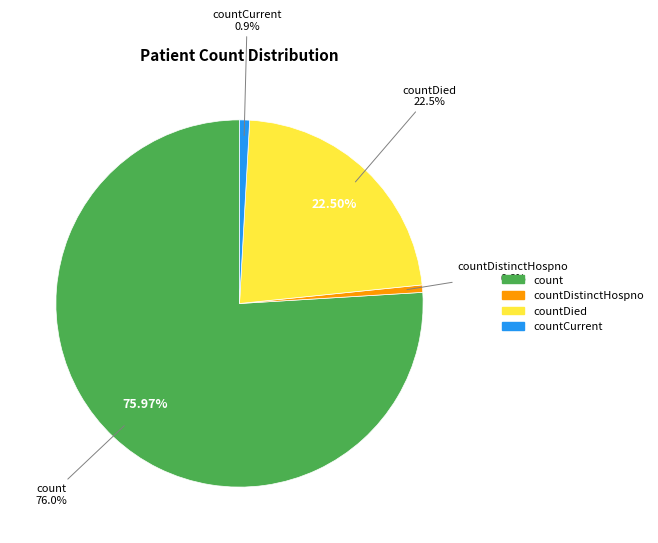

What is the majority slice?

count